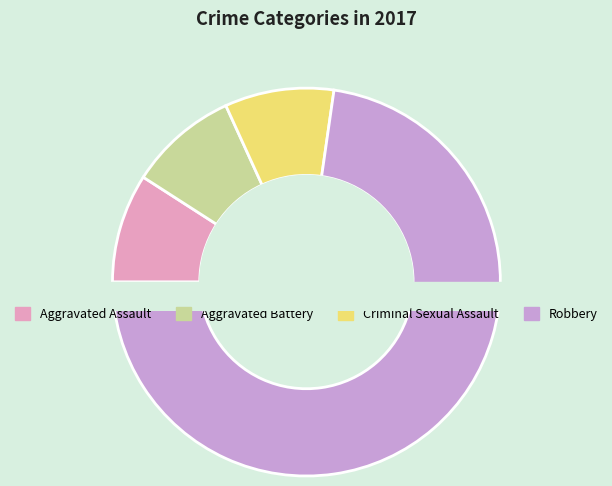

The Criminal Sexual Assault slice represents 9% of the pie. True or false?

True